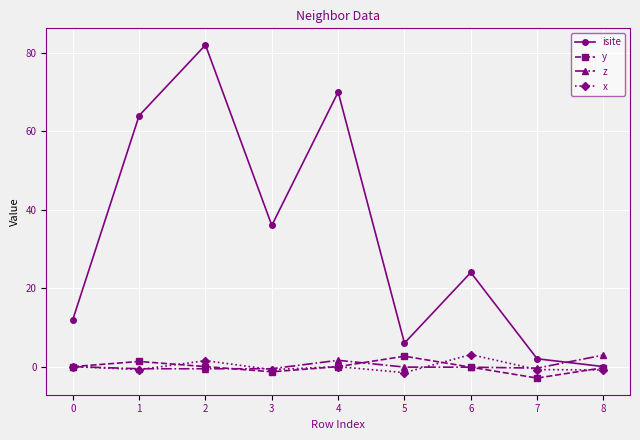

How many series are shown in this chart?

4